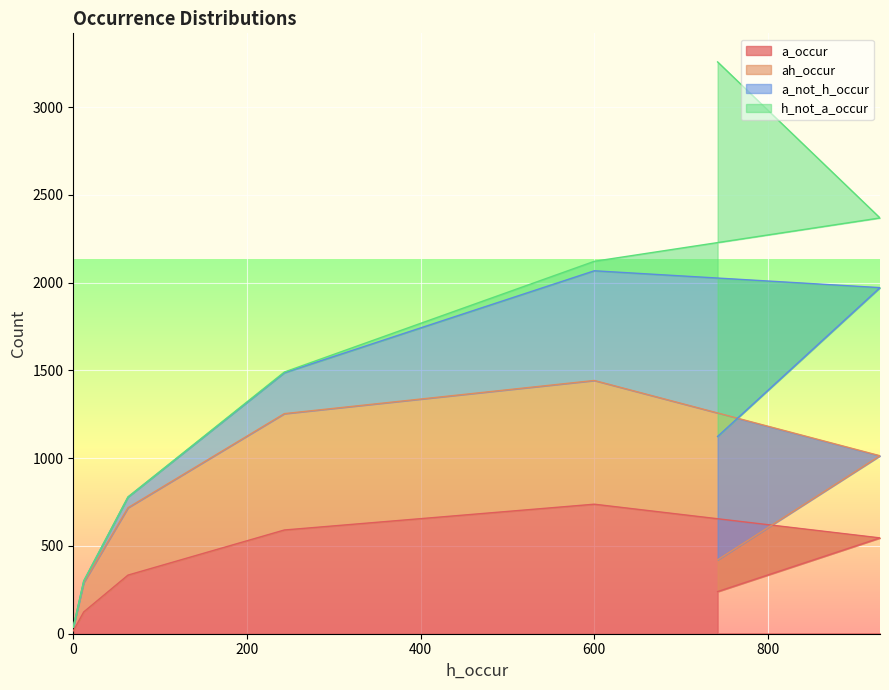

What is the highest value of the a_occur series?

738